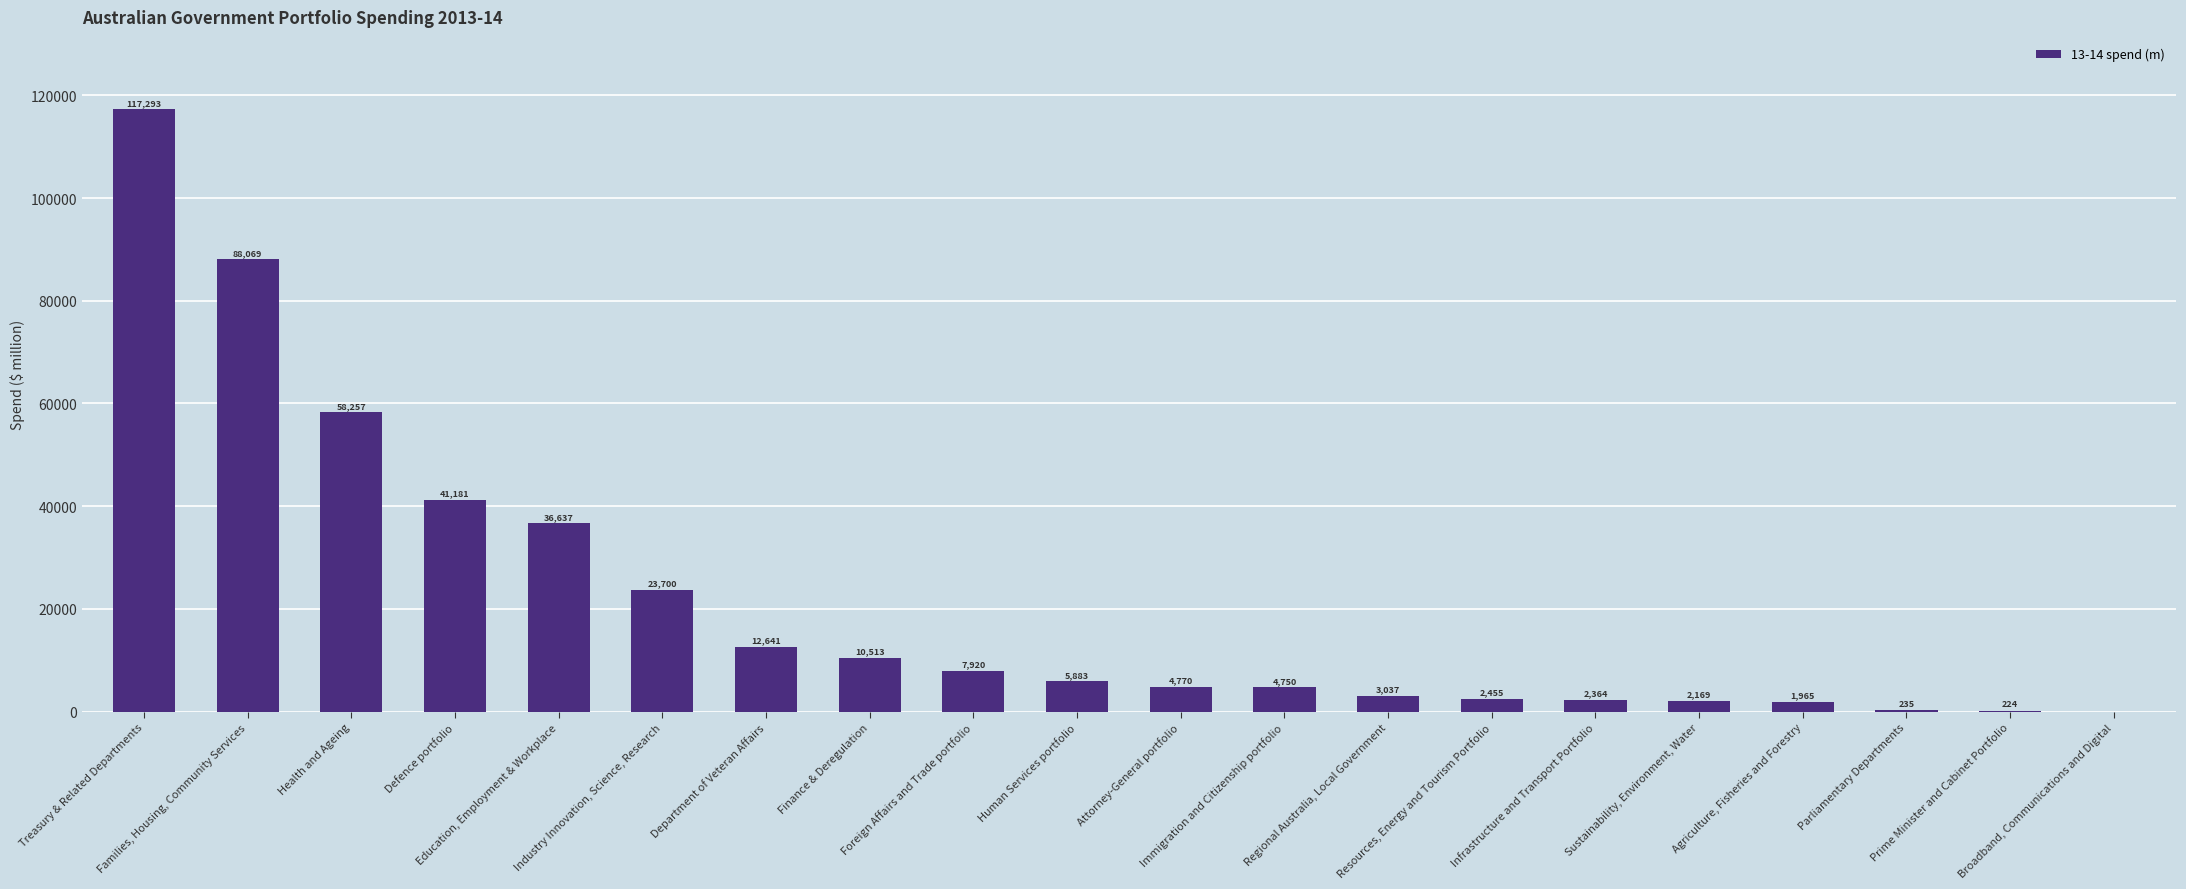

Reading left to right, transcribe all the data shown in this chart.

117292.8	88069.2	58257.0	41181.3	36637.2	23699.6	12641.4	10512.5	7920.0	5882.8	4770.1	4750.0	3037.1	2454.9	2363.9	2168.7	1965.3	234.5	223.8	0.0